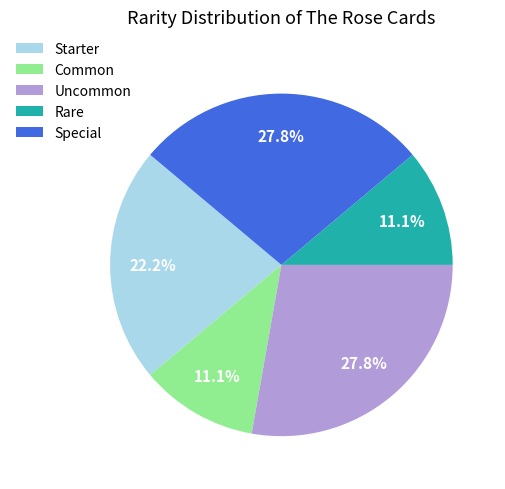

Does Special account for over 50% of the chart?

No